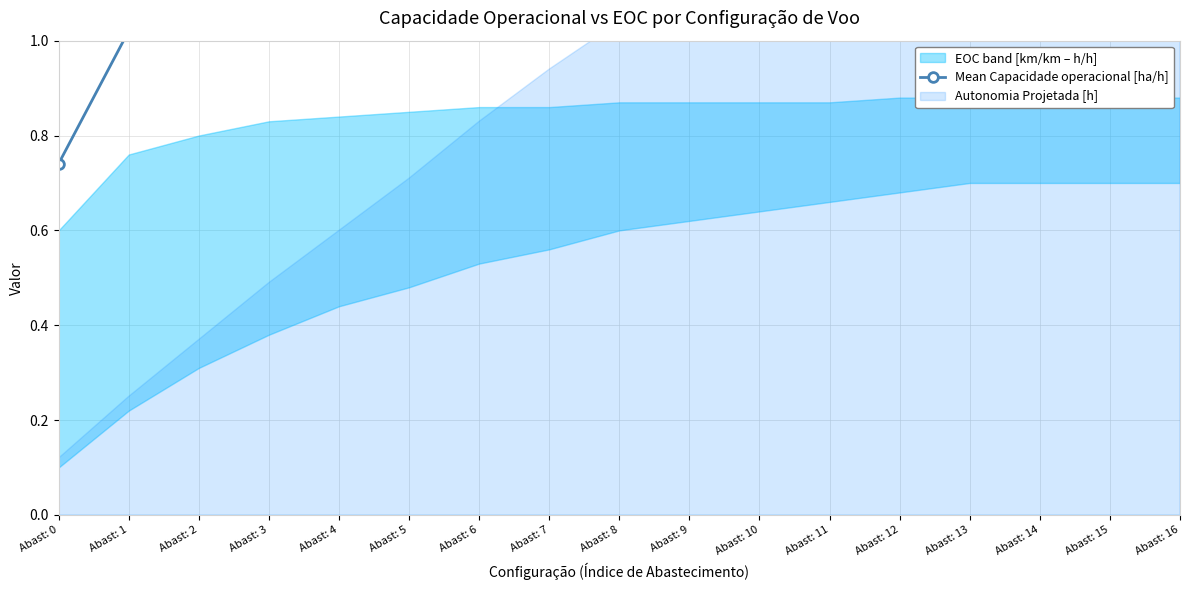

How many data points are less than 1?

1